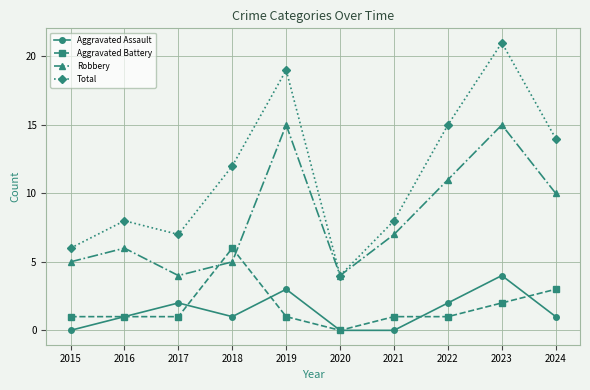

How many data points does each series have?

10